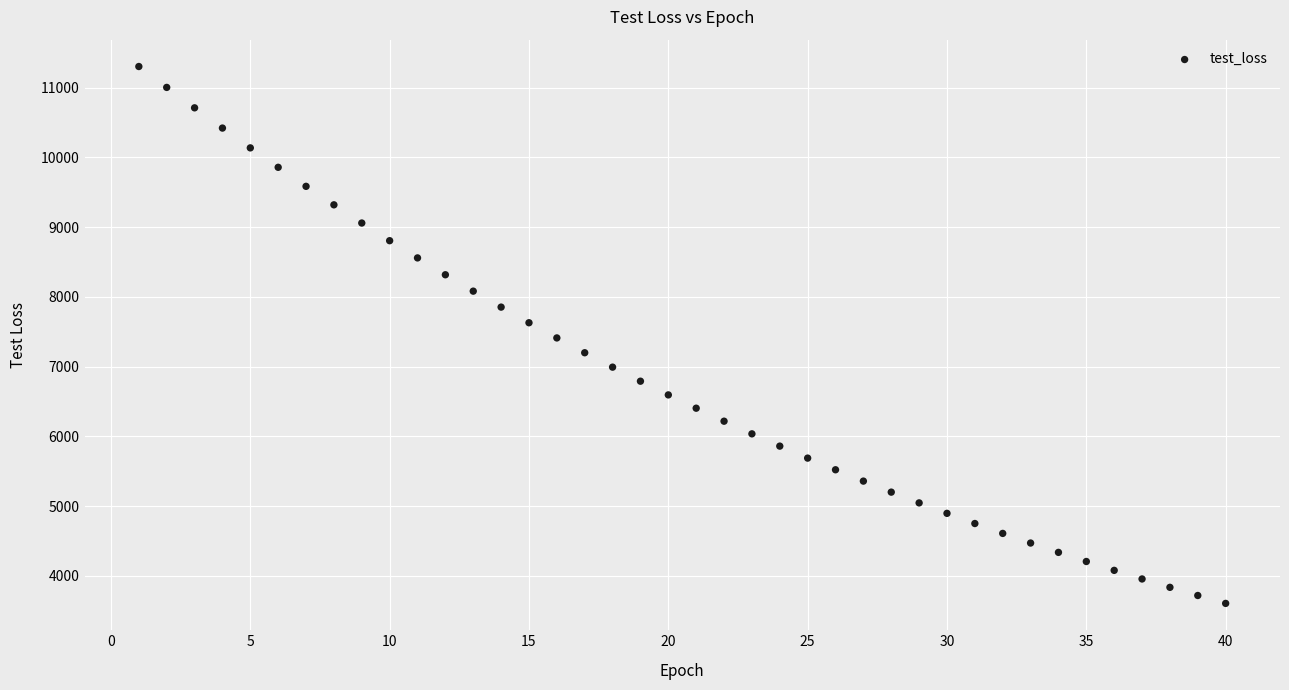

What is the range of X values (max minus min)?

39.0